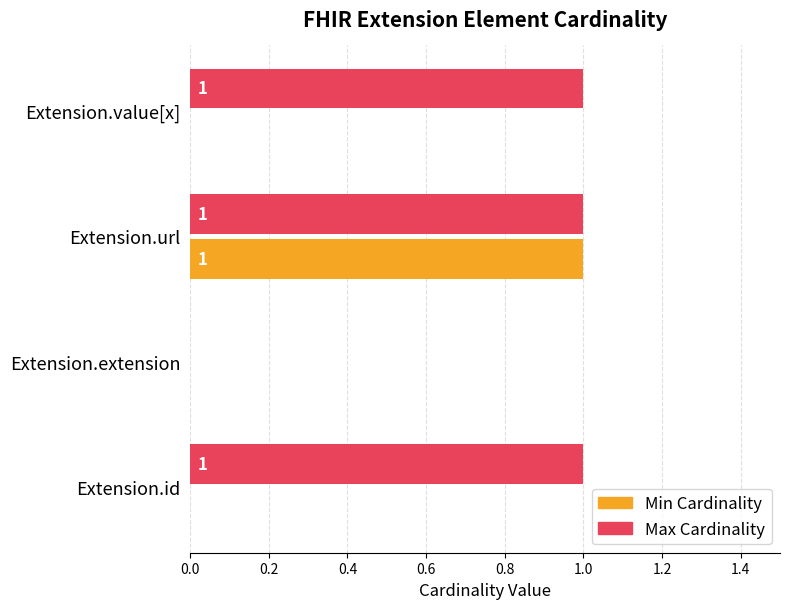

At which category is the sum across all series the highest?

Extension.url